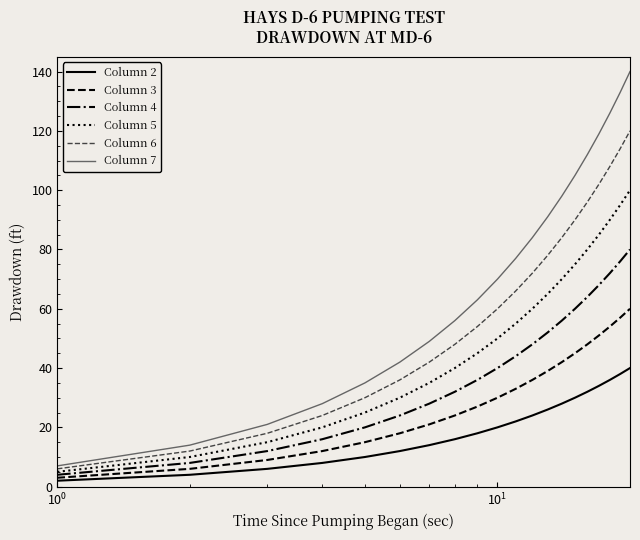

What is the greatest value displayed?

140